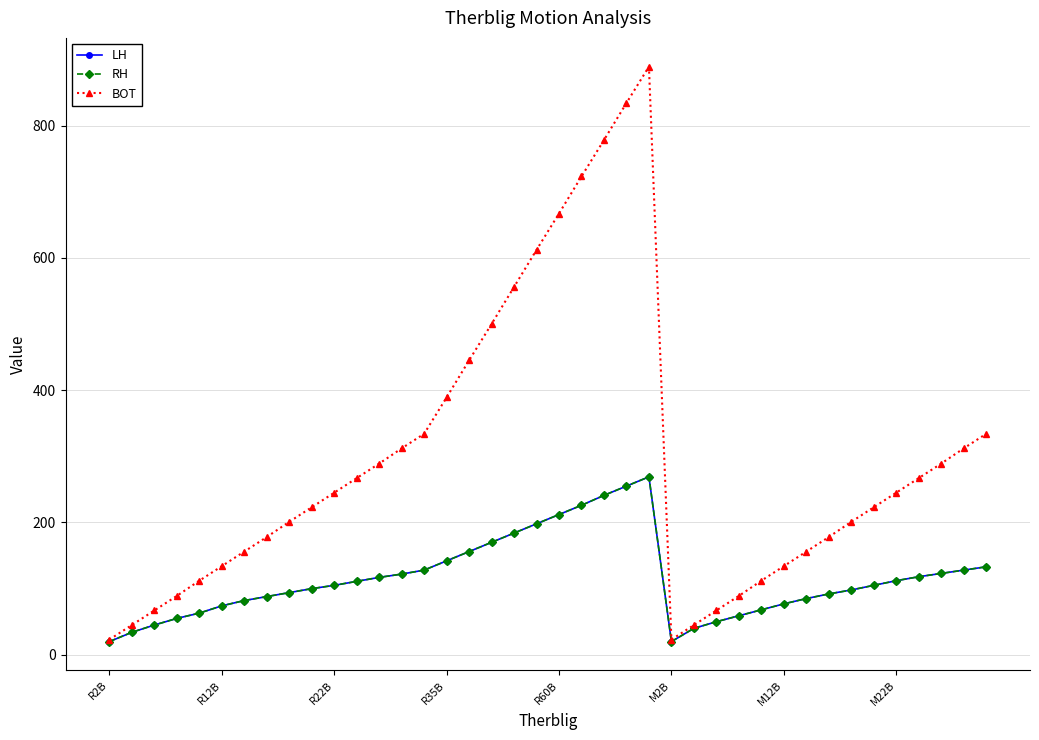

Is this an area chart (filled region under the line)?

No